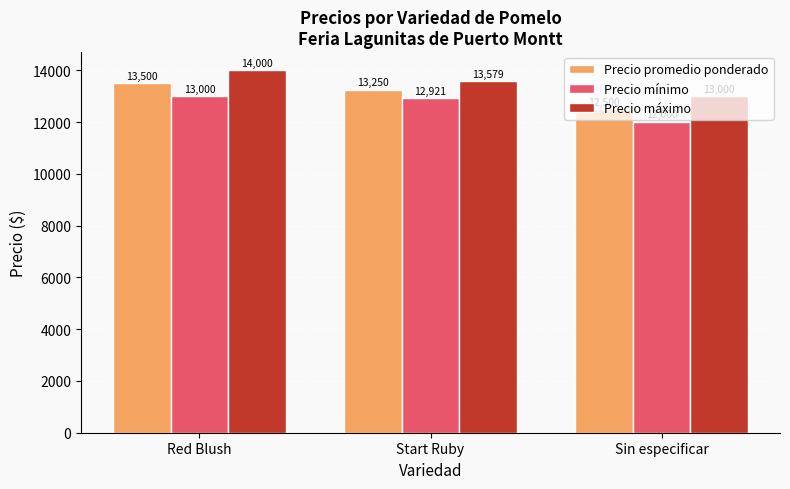

What value does the Precio mínimo series have at Start Ruby, to the nearest 10?

12920